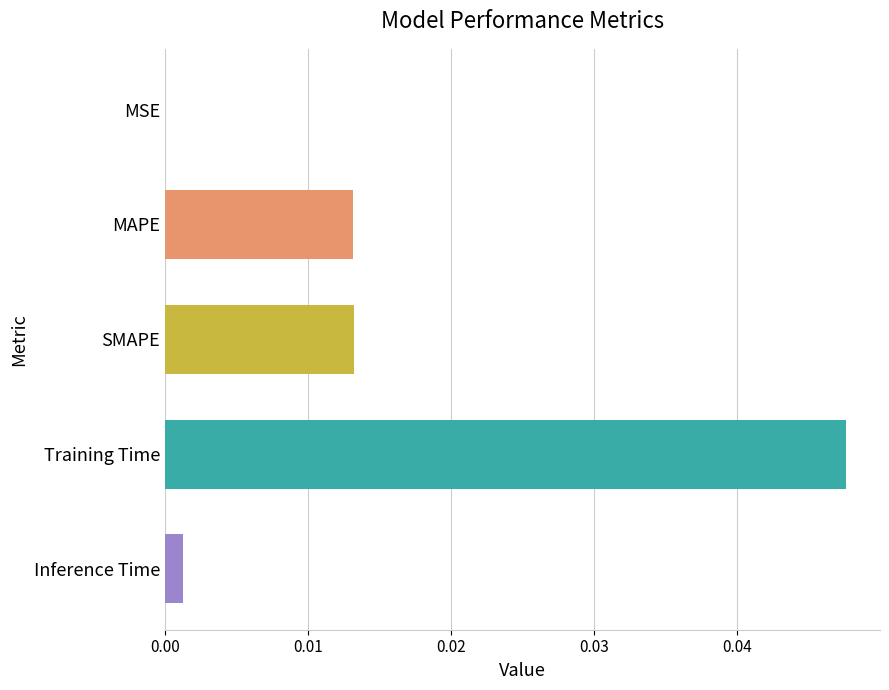

Between Inference Time and MSE, which is larger?

Inference Time